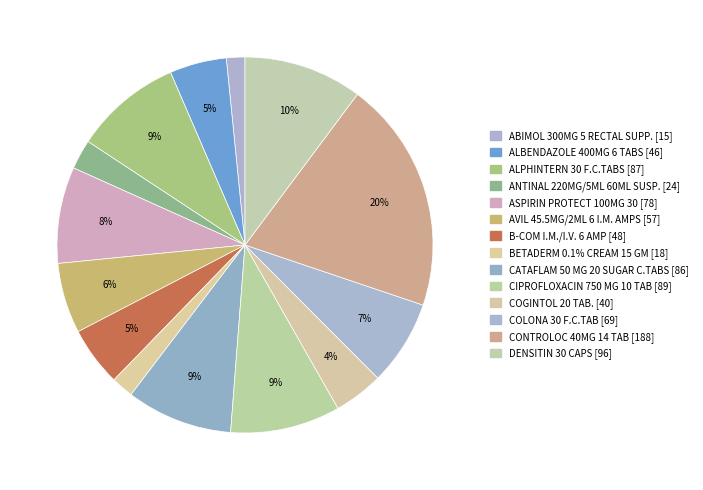

Count the number of slices in the pie.

14